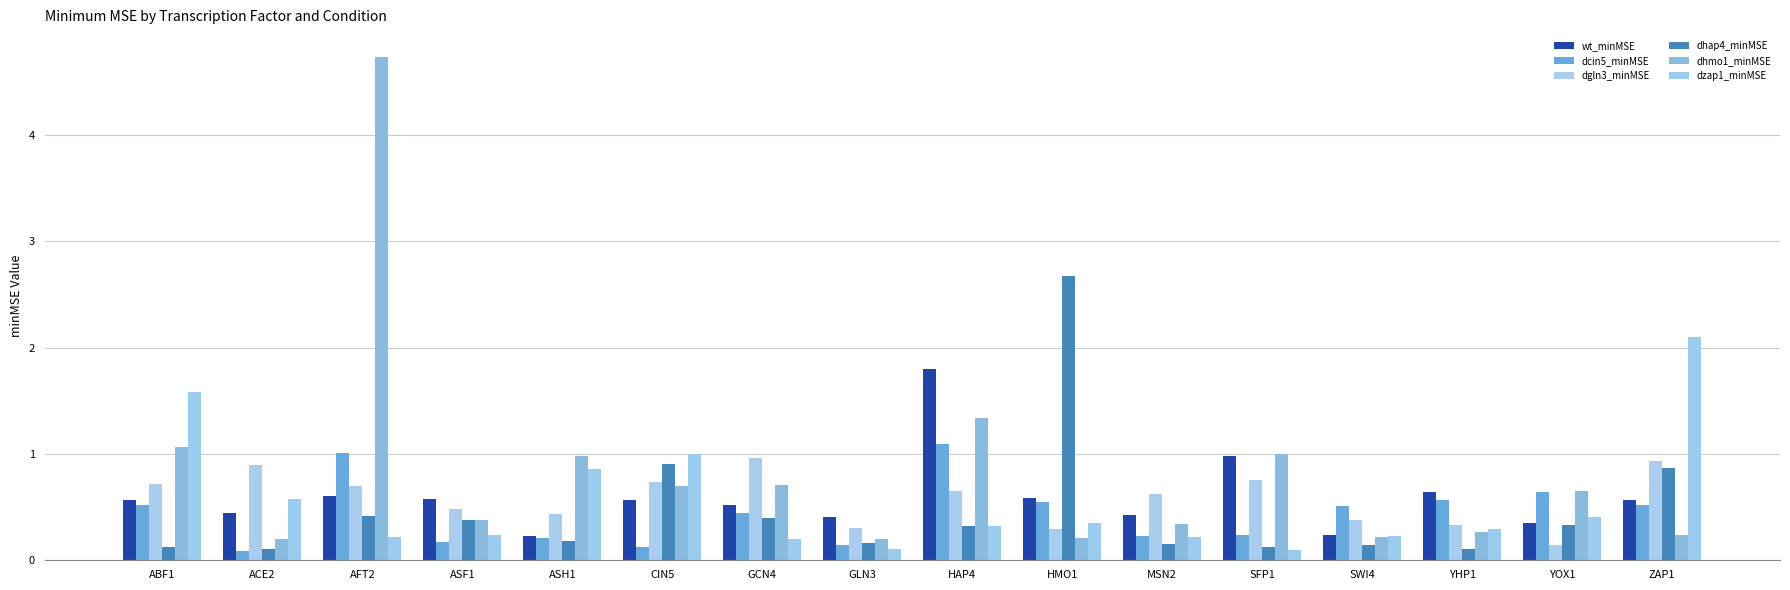

What is the difference between the highest and lowest values at HAP4?

1.5